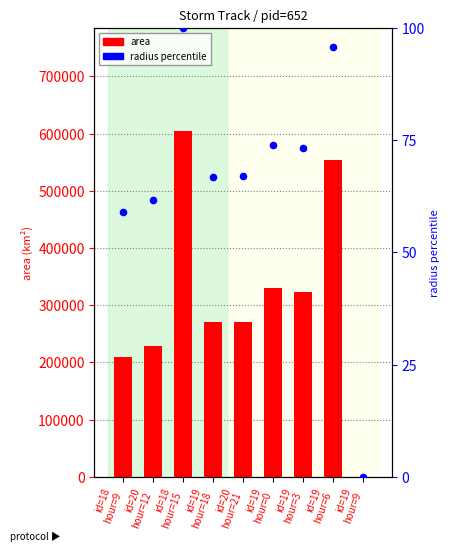

Which series reaches the maximum Y coordinate?

area